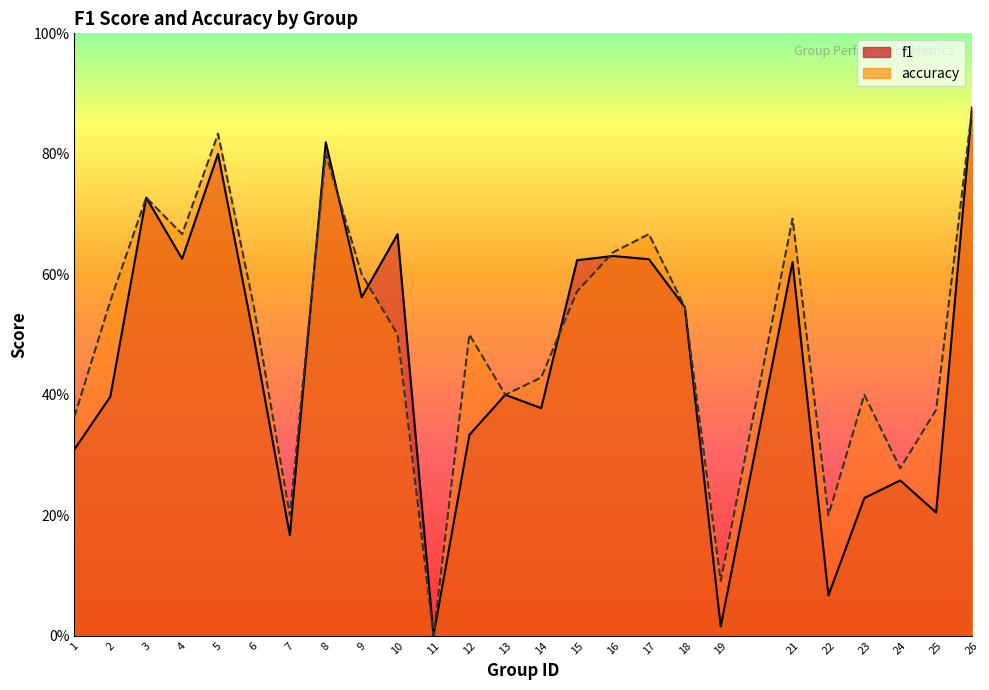

Which category has the lowest value in the accuracy series?

11